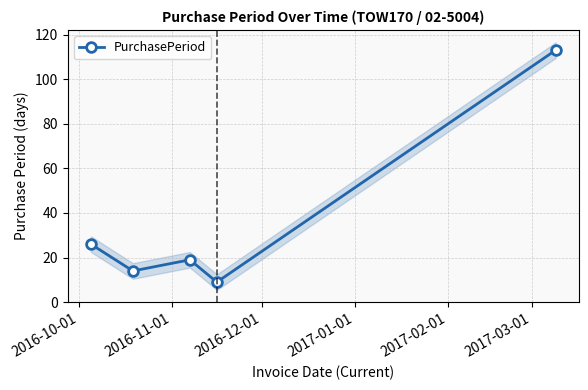

What is the sum of all values?

181